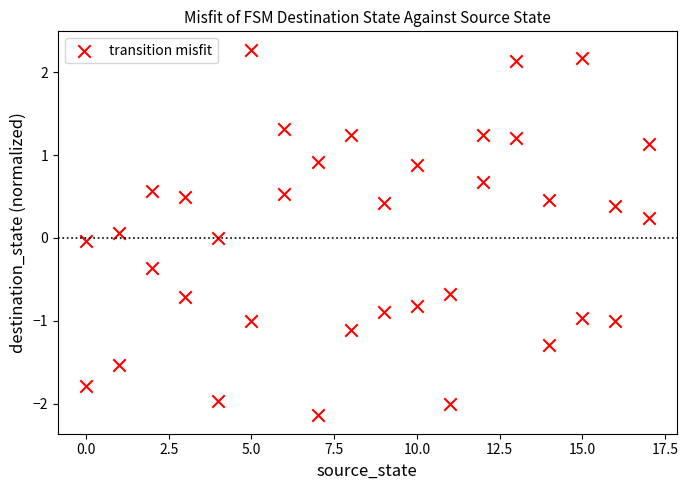

What is the range of X values (max minus min)?

17.0